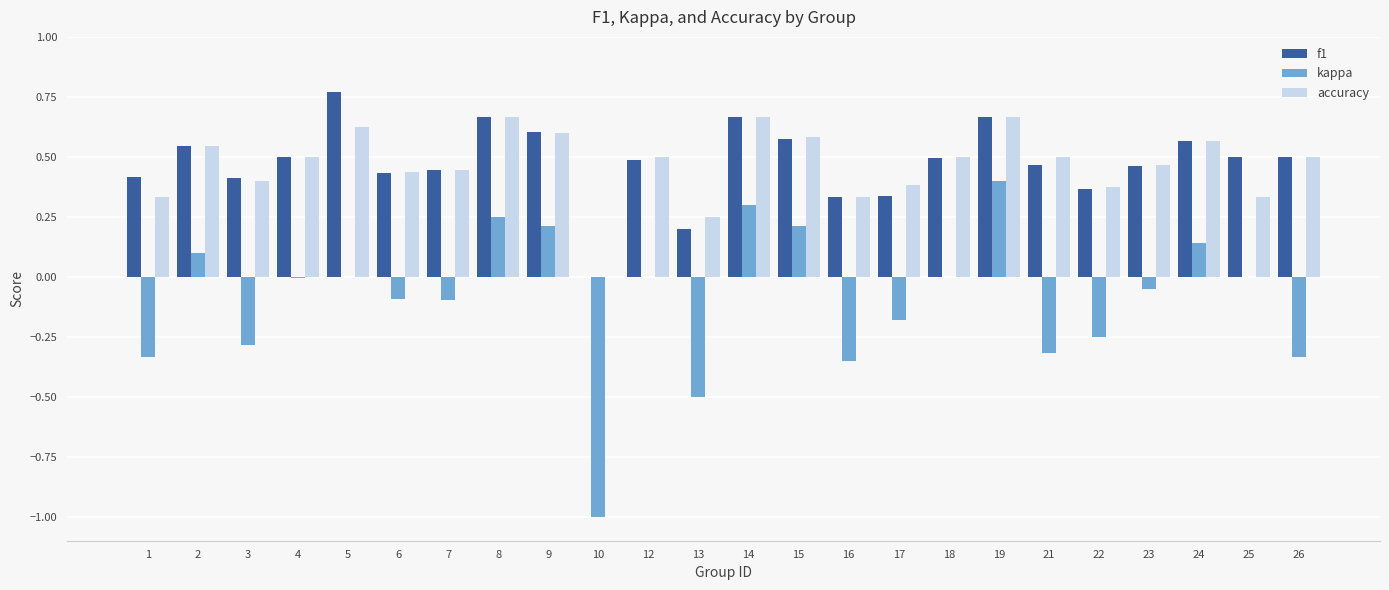

What is the sum of the kappa values at 6 and 16?

-0.4